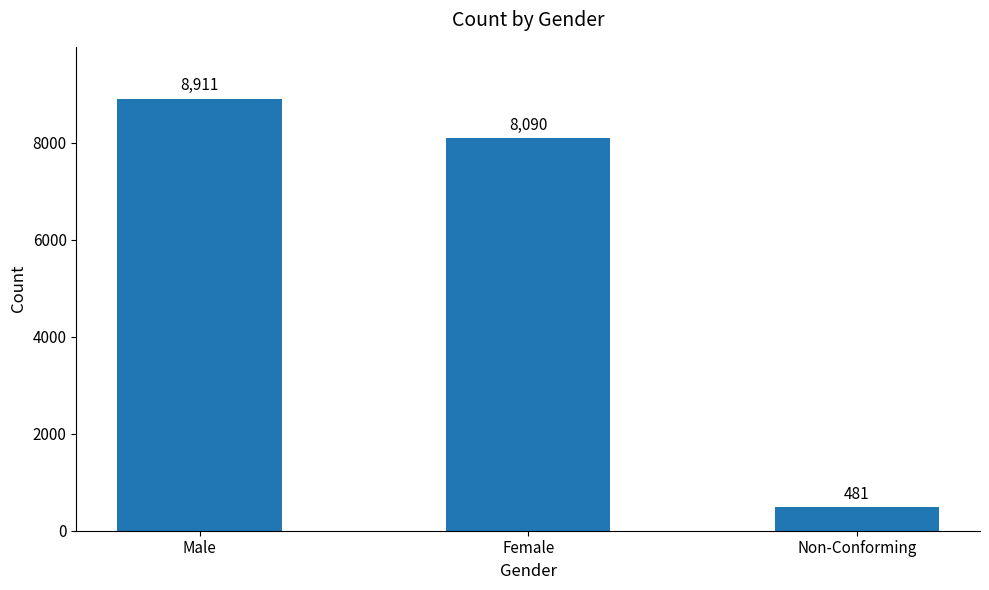

What is the greatest value displayed?

8911